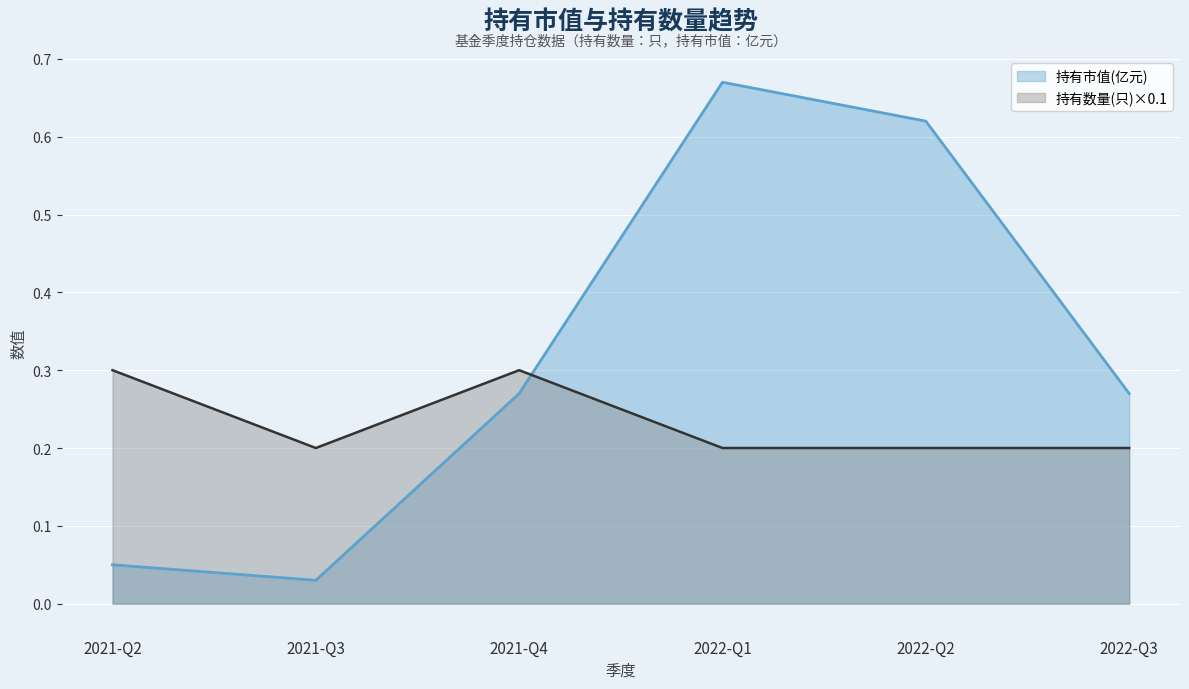

Where is 持有市值(亿元) nearest to the value 0?

2021-Q3